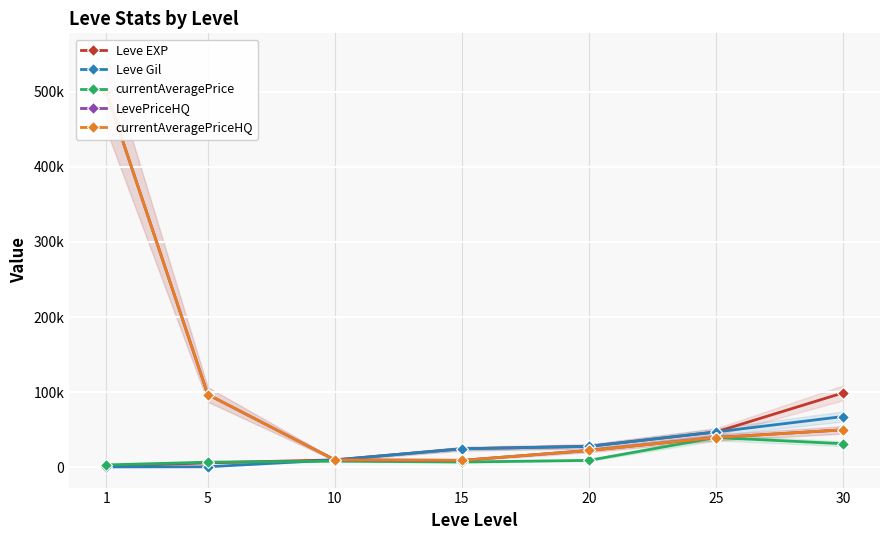

At how many categories does at least one series exceed 124155?

1